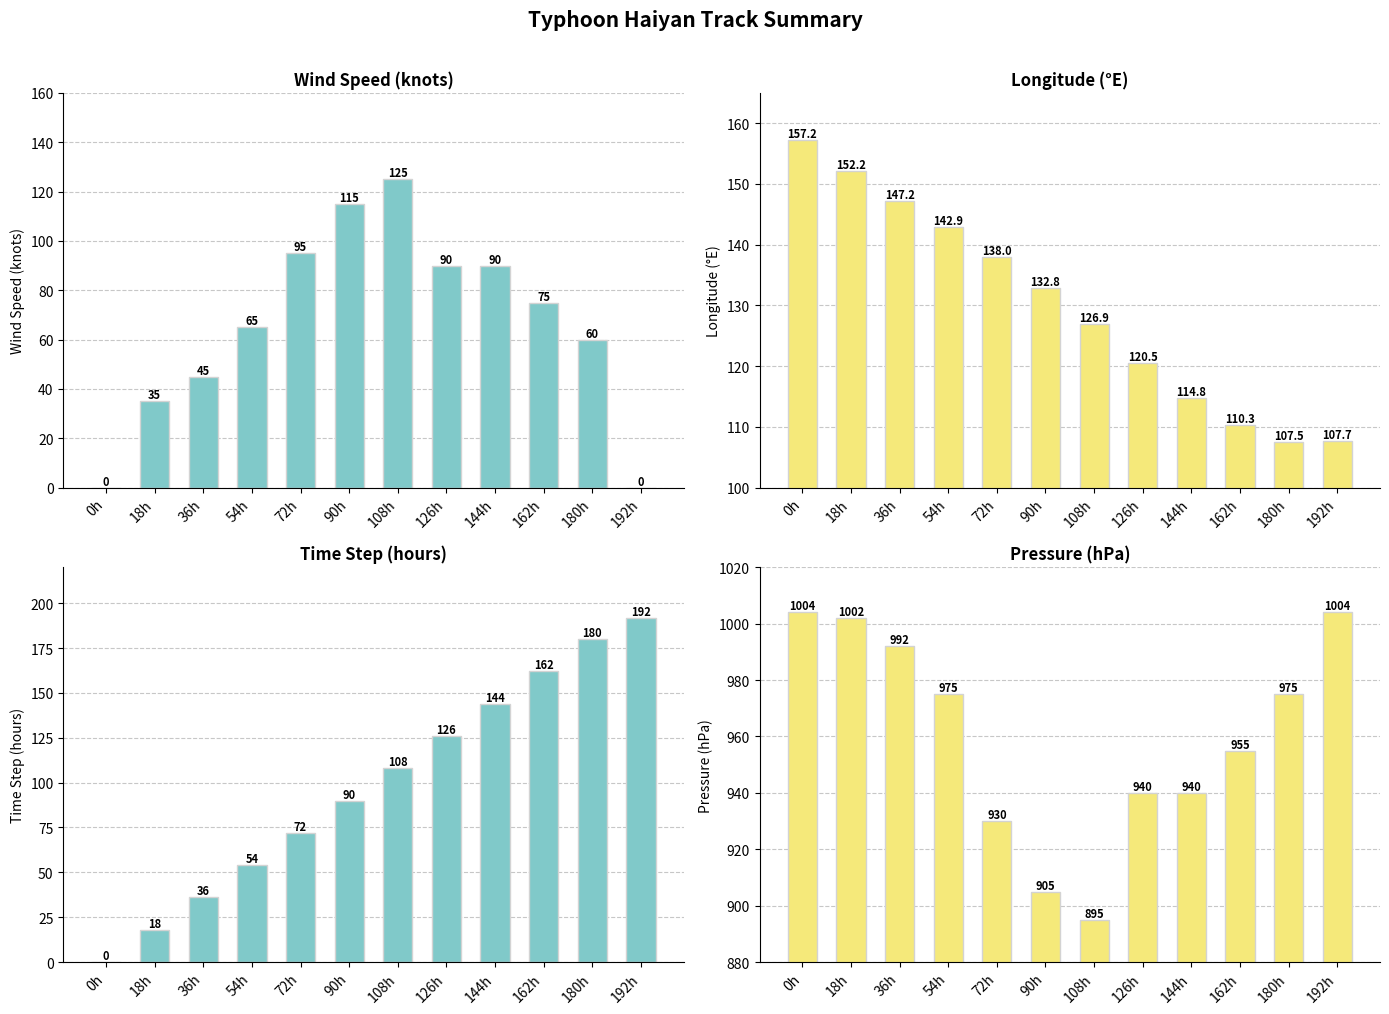

How many data points in Time Step (hours) are less than 108?

6